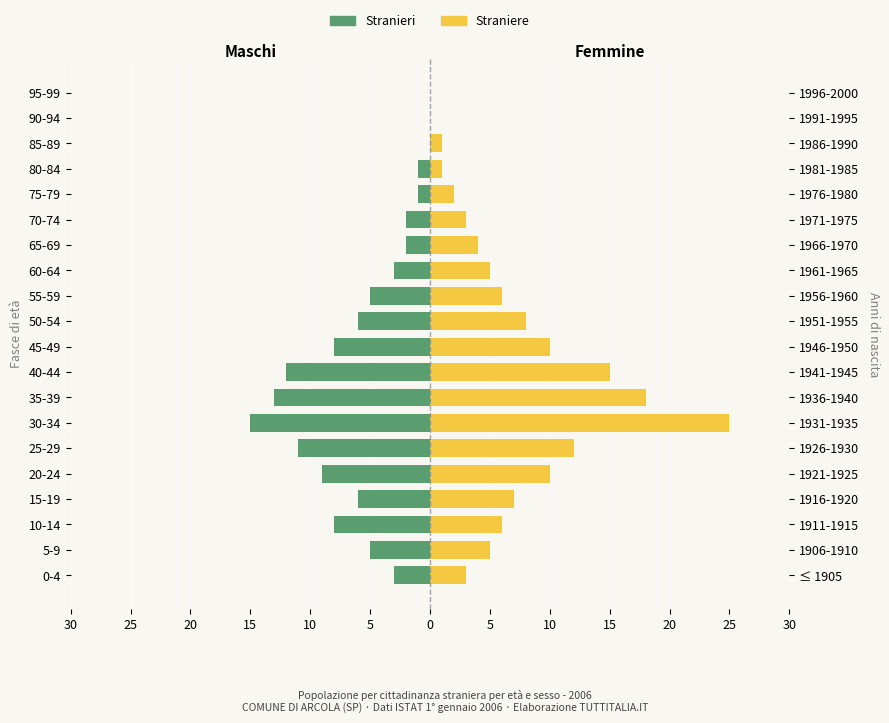

Which series changed the most between 30-34 and 65-69?

Straniere